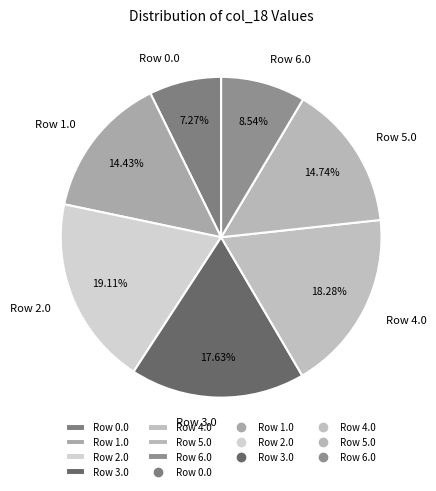

How many slices are in this pie chart?

7